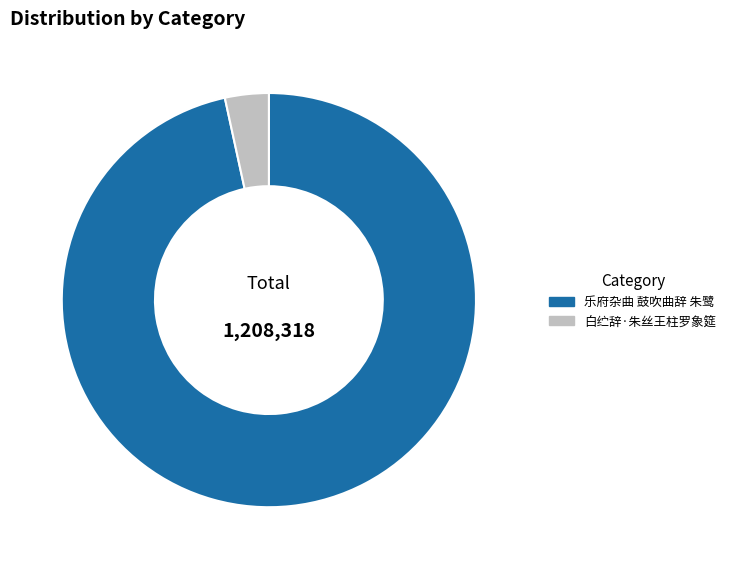

Is it true that 白纻辞·朱丝王柱罗象筵 is 3% of the pie?

True